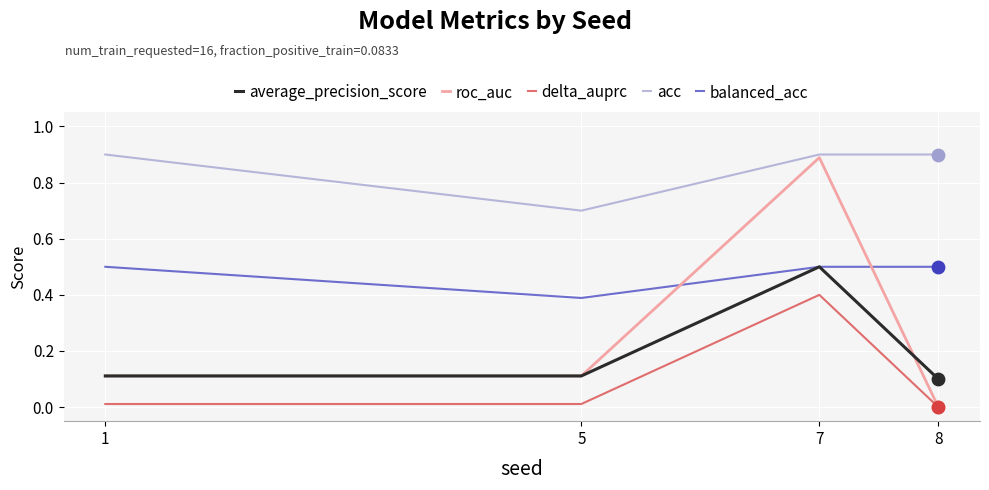

At which category is the sum across all series the highest?

7